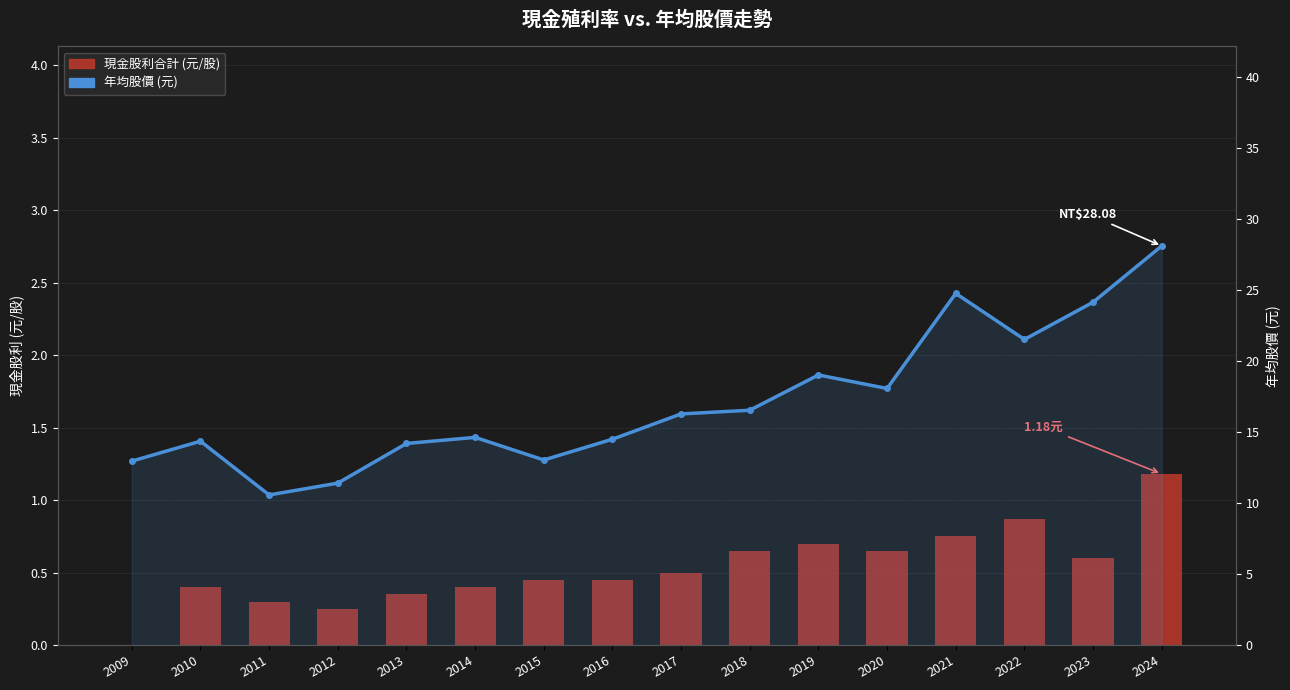

What is the approximate value of 年均股價 (元) at 2011?

10.6